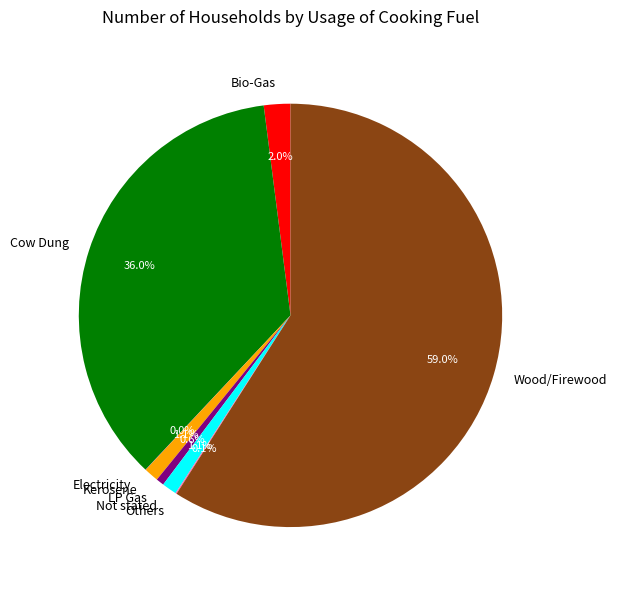

Which has a higher value, Bio-Gas or Not stated?

Bio-Gas